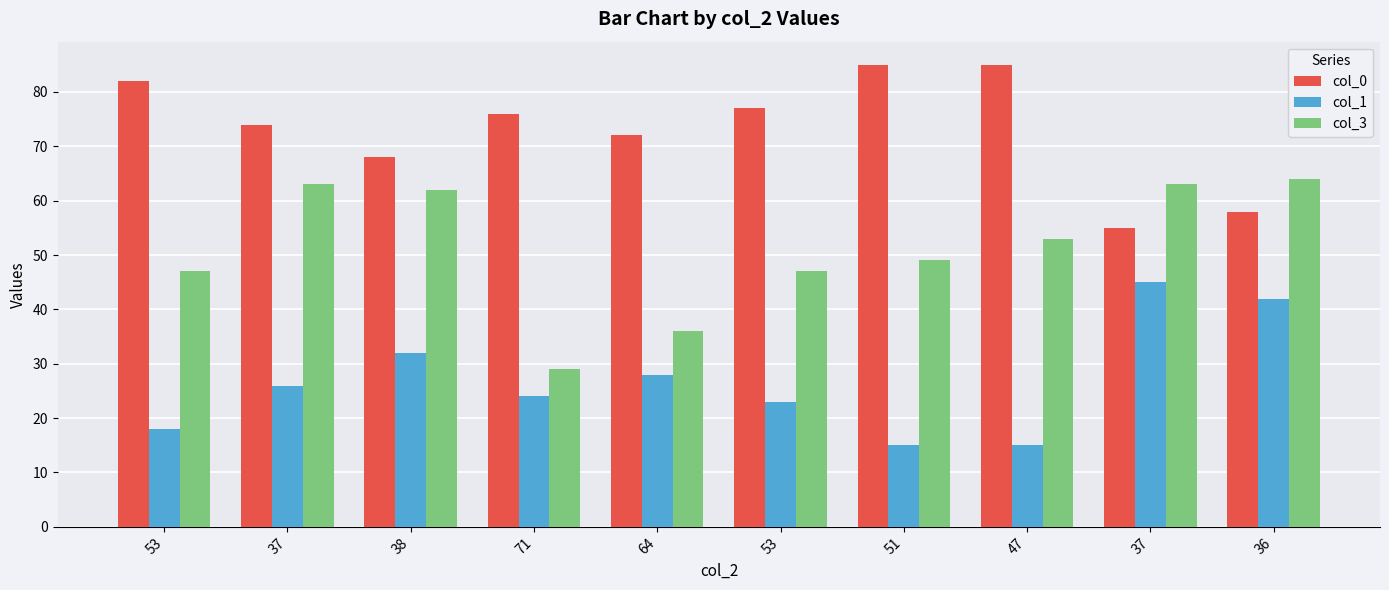

What is the minimum value shown in the chart?

15